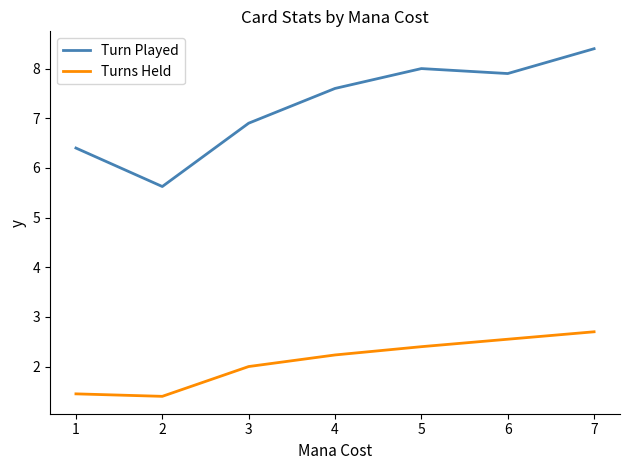

What is the lowest value of the Turns Held series?

1.4